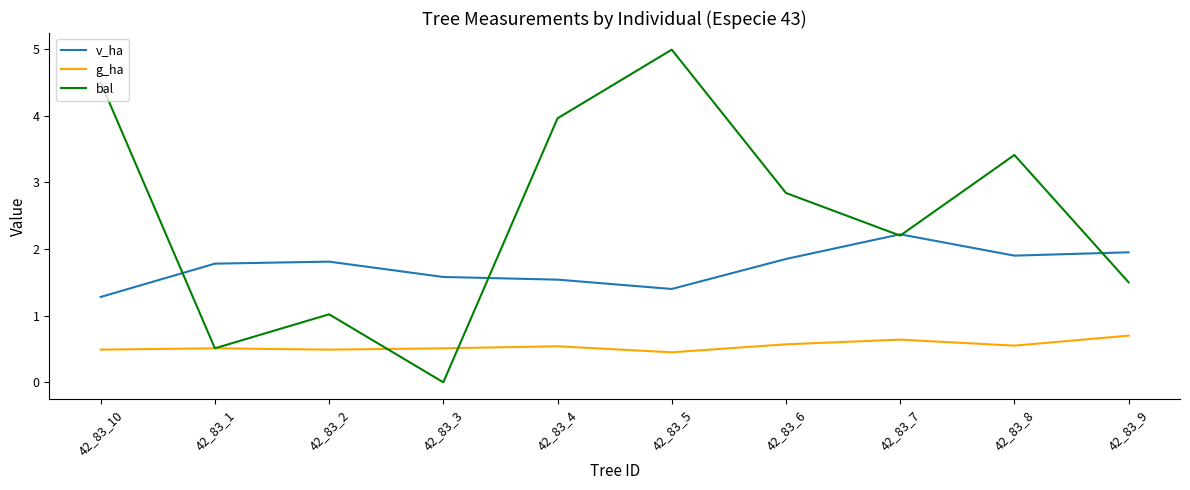

List the series in order of their peak value, lowest first.

g_ha, v_ha, bal